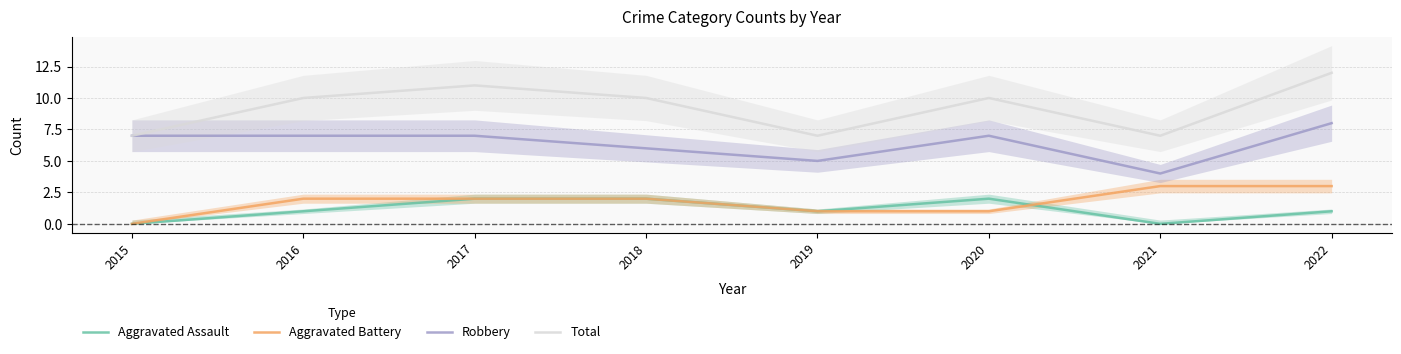

At which category does the chart reach its minimum across all series?

2015